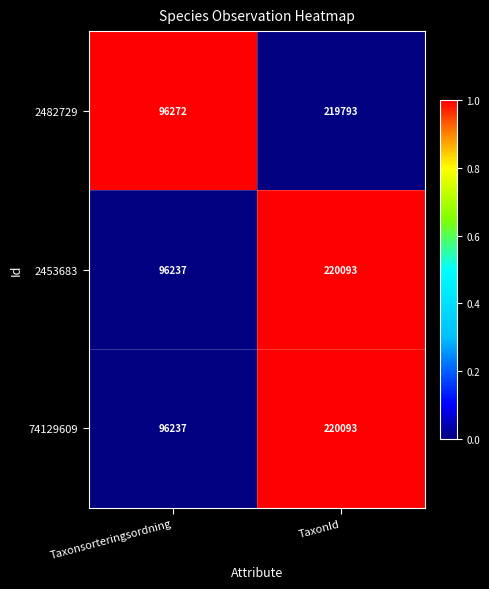

Which category has the highest value across all series?

TaxonId